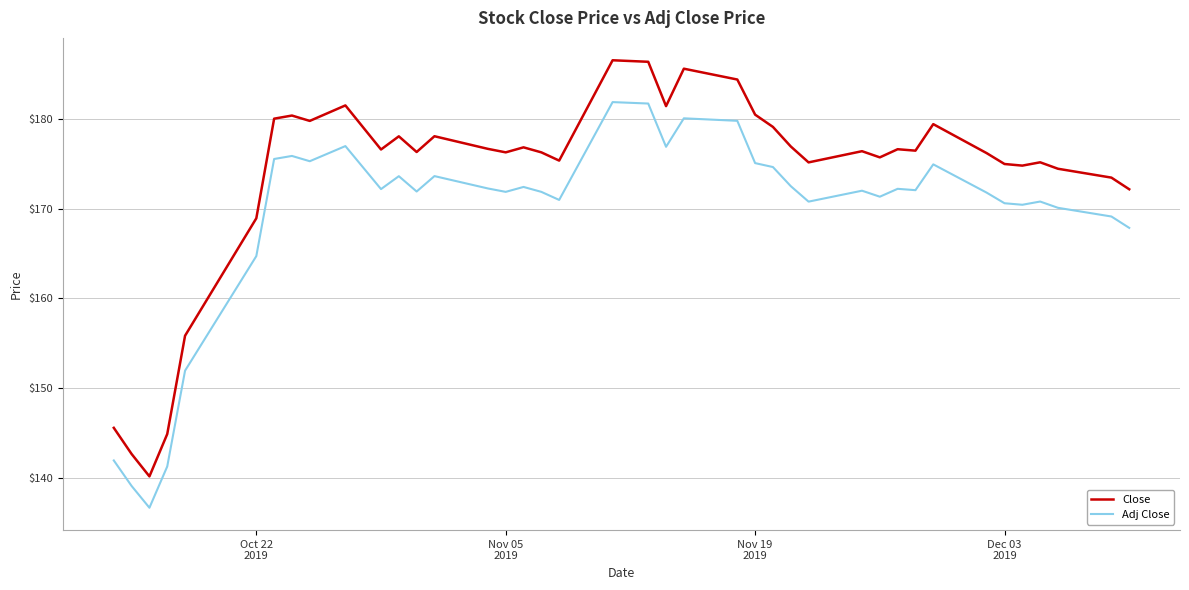

Which series has the largest range (max minus min)?

Close